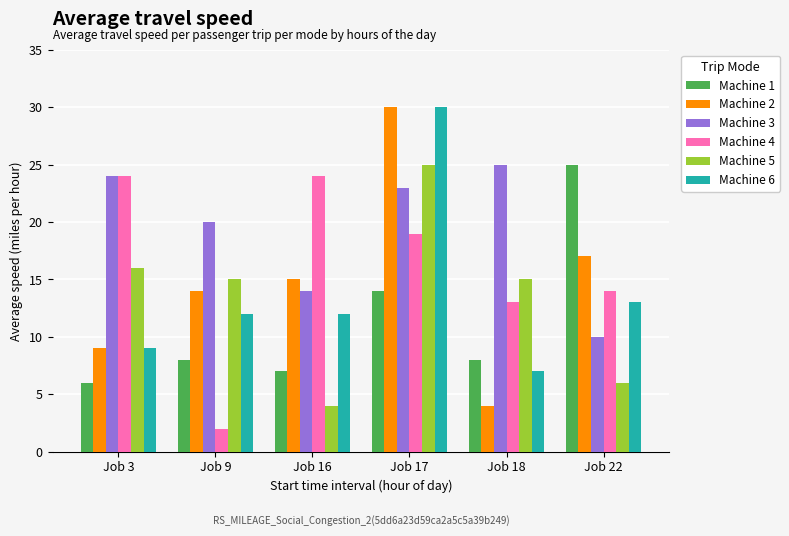

What is the sum of the Machine 2 values at Job 9 and Job 16?

29